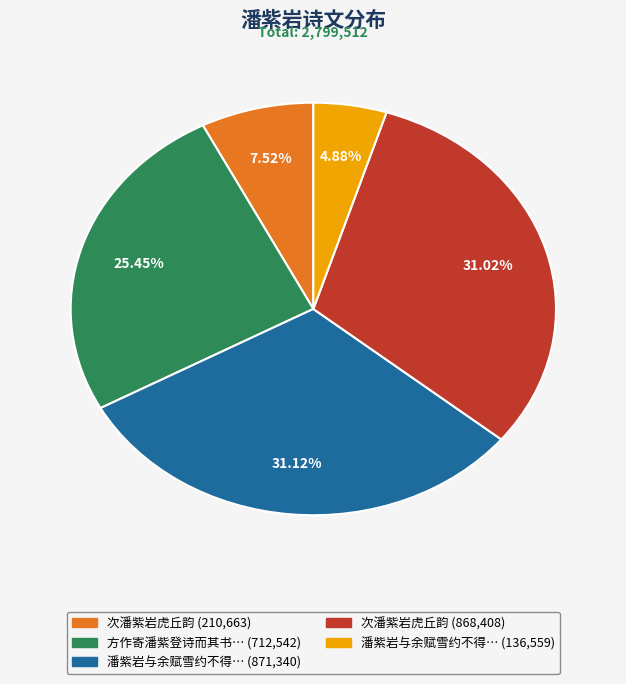

Is there any slice that represents more than half of the pie?

No